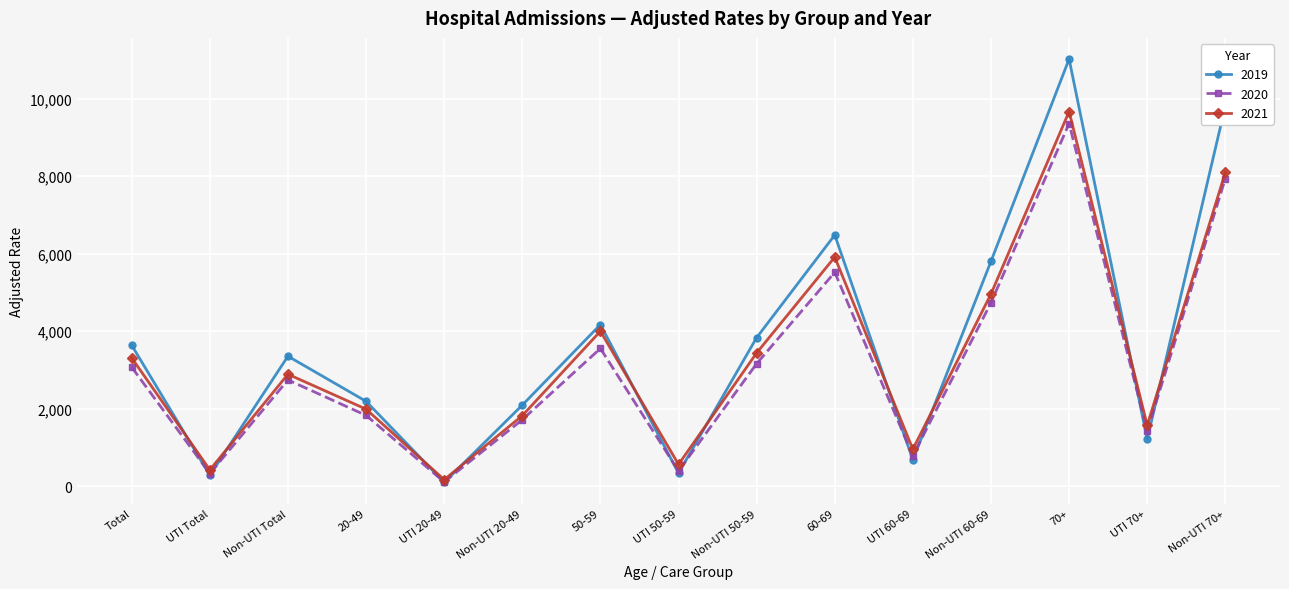

True or false: 2019 has a value of 283 at UTI Total.

True